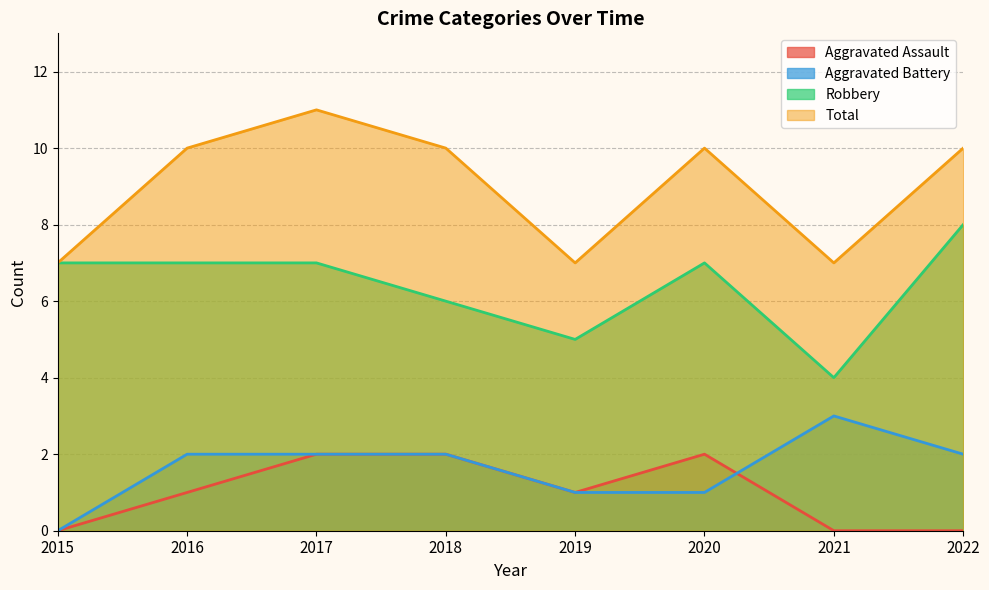

Rank the series by their maximum value, from highest to lowest.

Total, Robbery, Aggravated Battery, Aggravated Assault